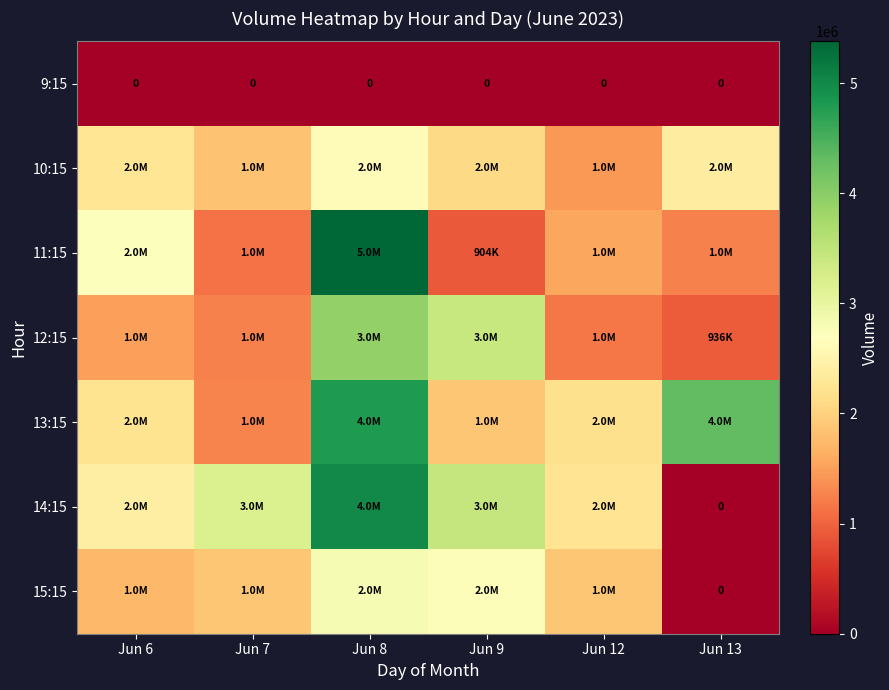

True or false: row_6 has a value of 553139 at Jun 12.

False